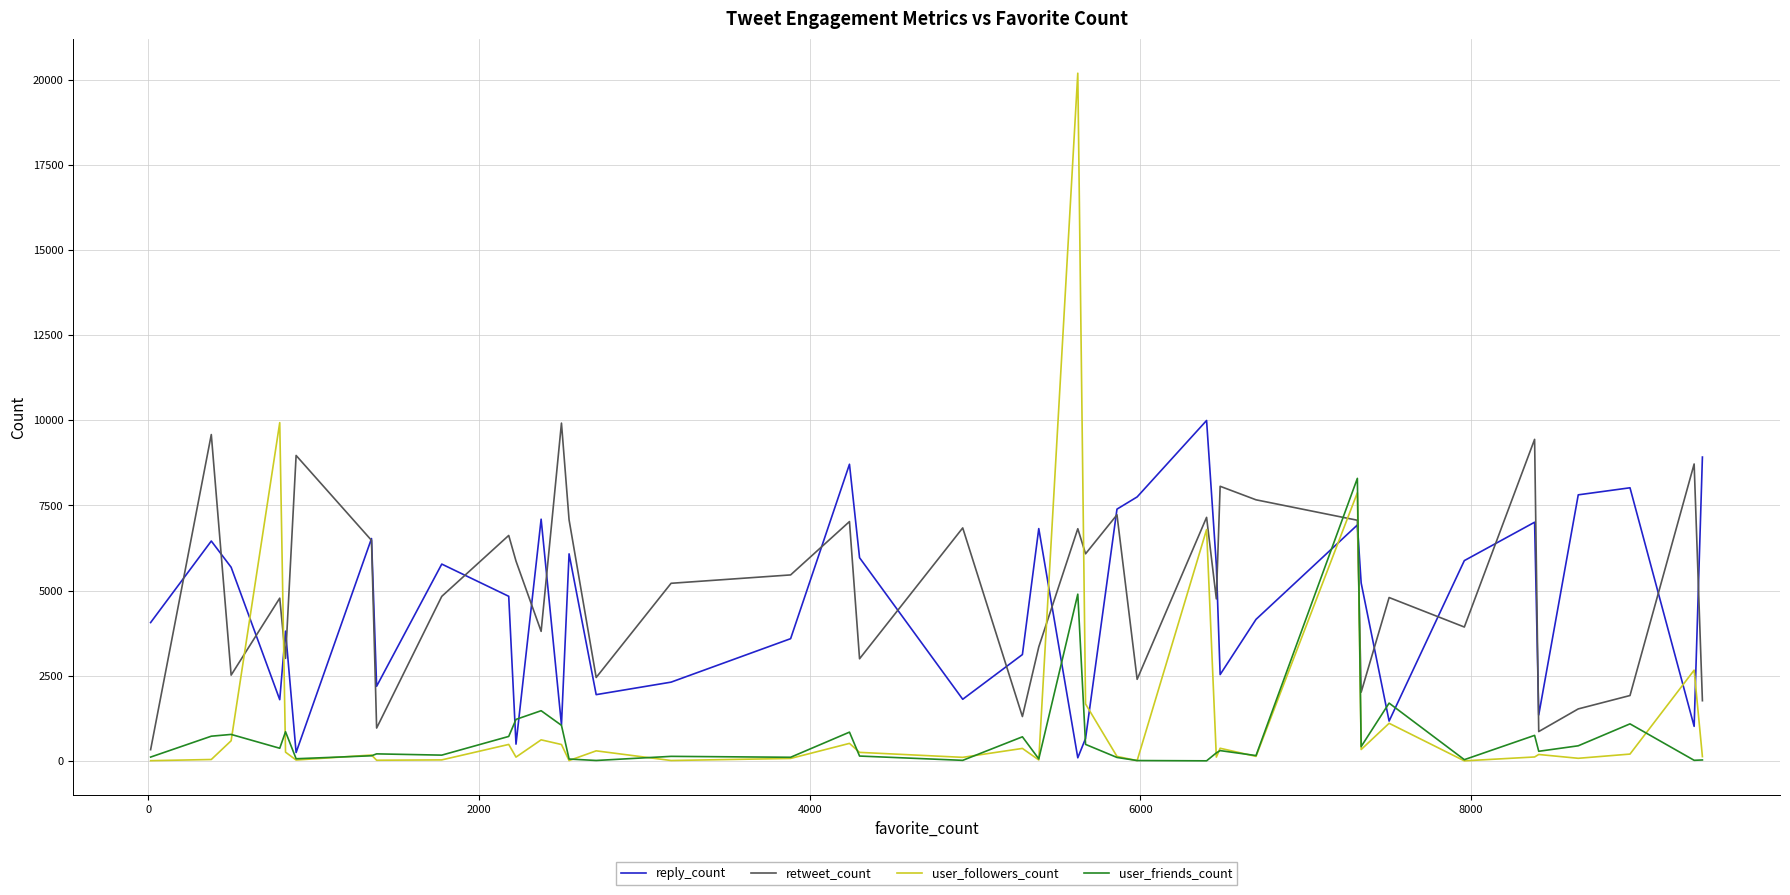

Which series has the widest spread of values?

user_followers_count